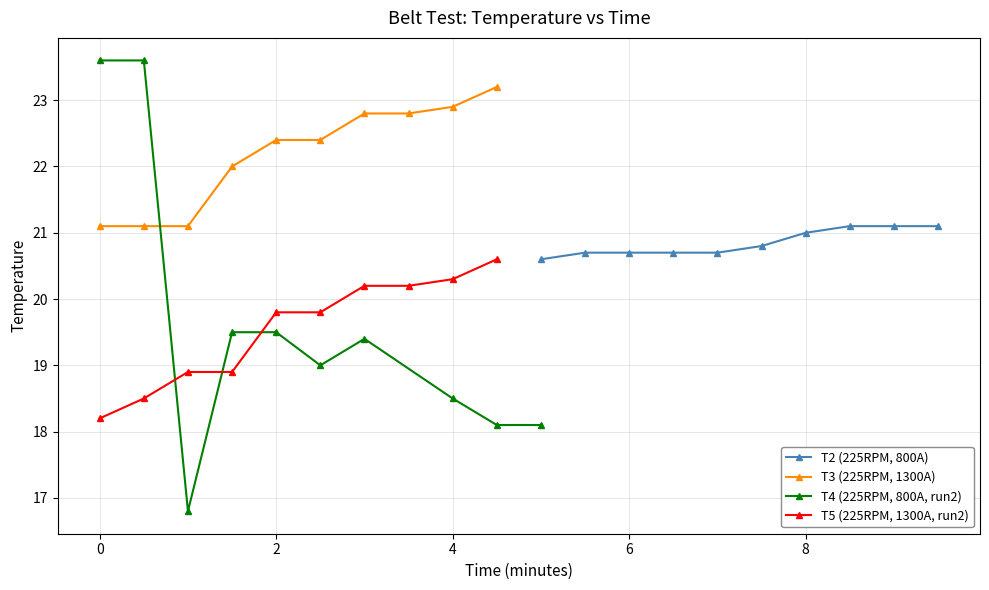

Where does the T5 (225RPM, 1300A, run2) series first go above 19?

2